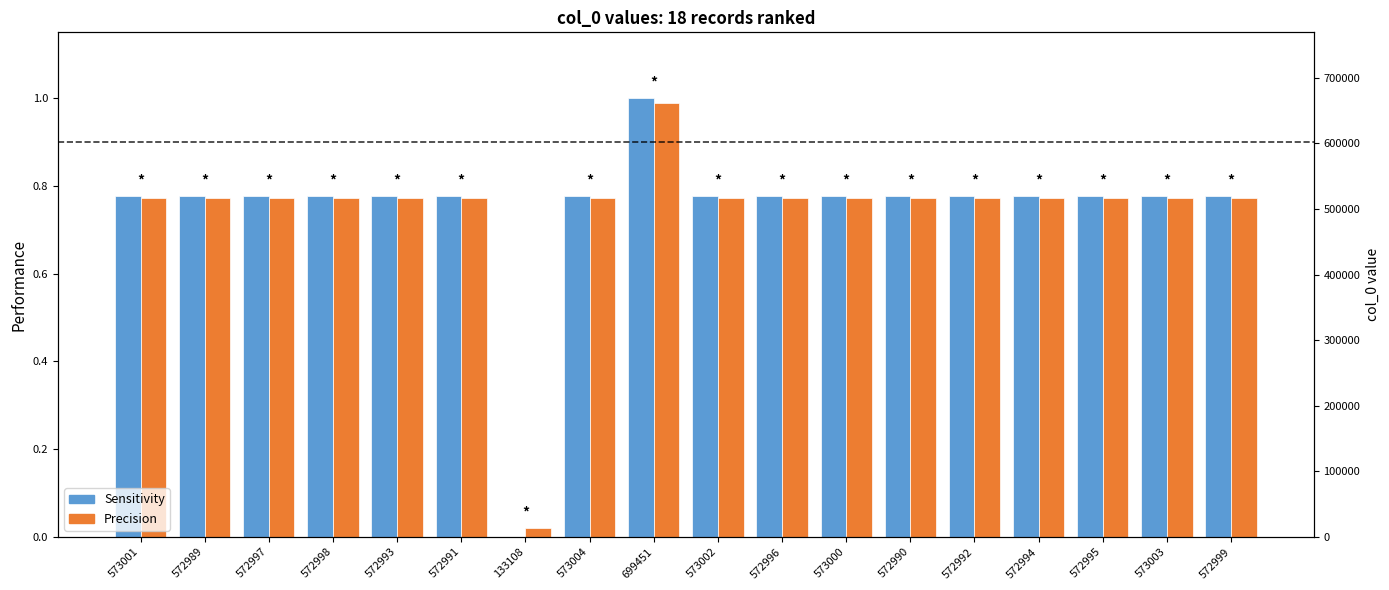

At which label does Sensitivity reach its minimum?

133108